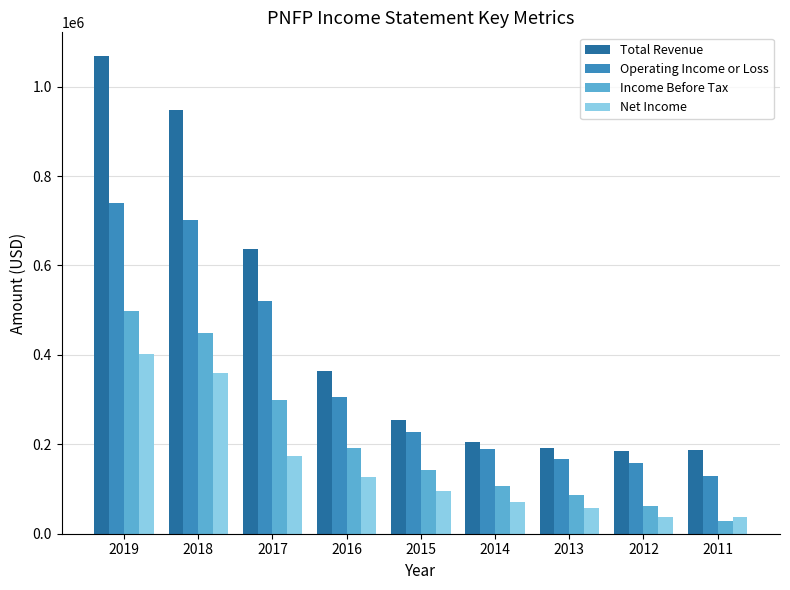

What is the difference between the Net Income values at 2014 and 2019?

330400